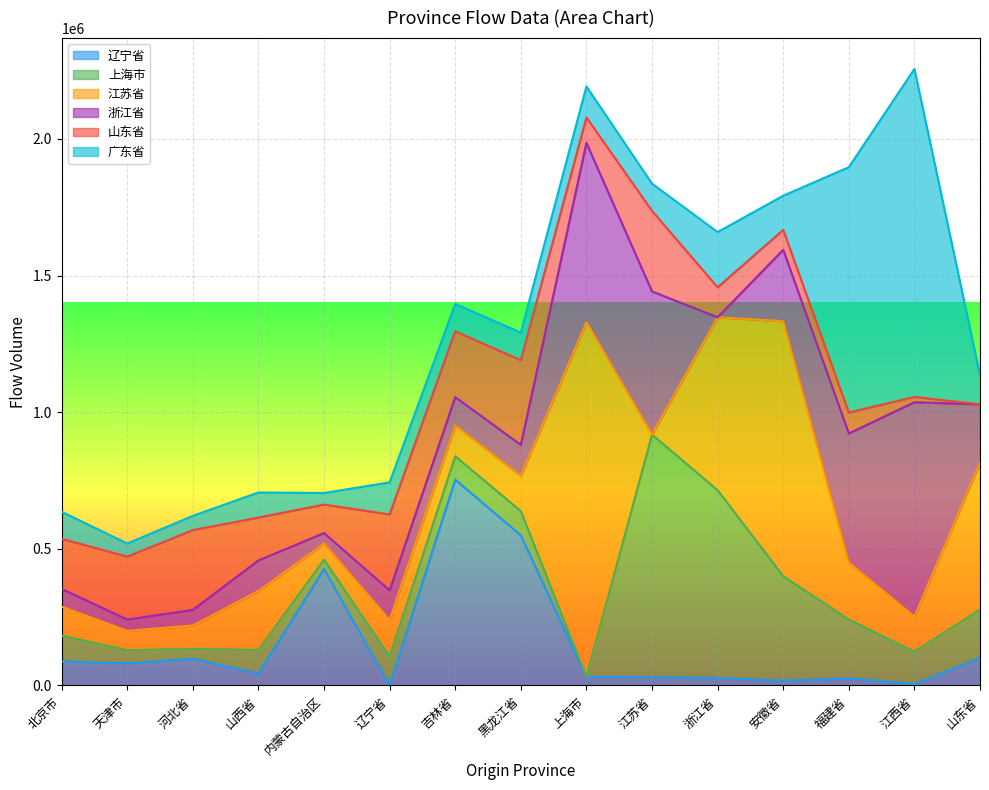

The value of 上海市 at 山西省 is 52000. True or false?

False